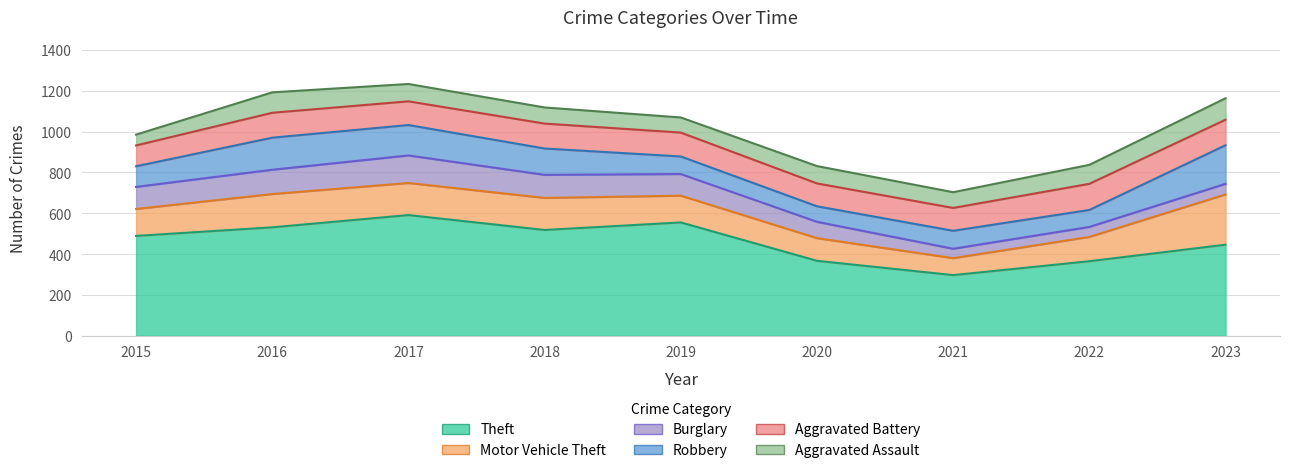

What is the minimum value shown in the chart?

46